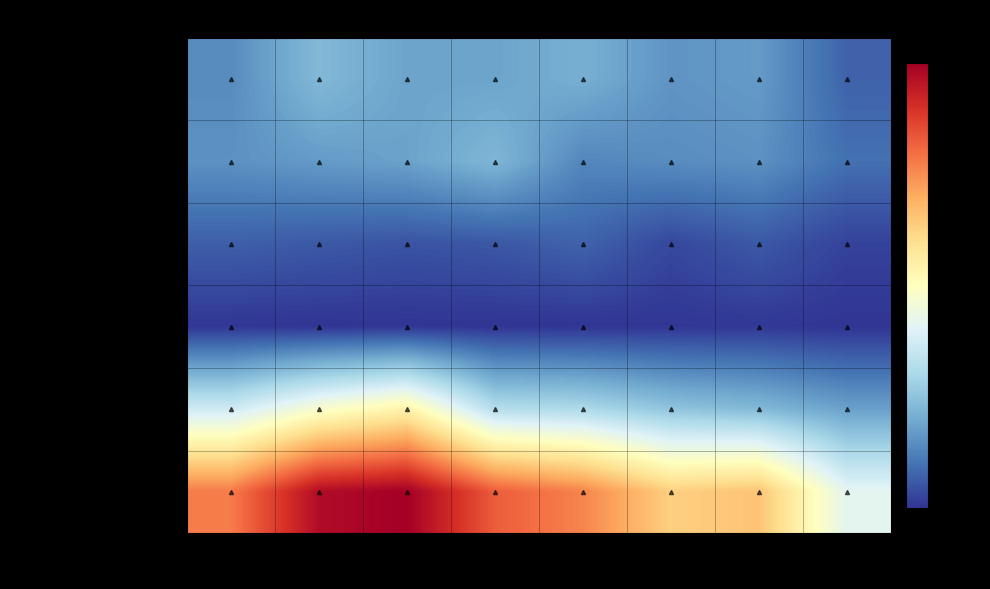

What is the spread (max minus min) of values at 2019?

280